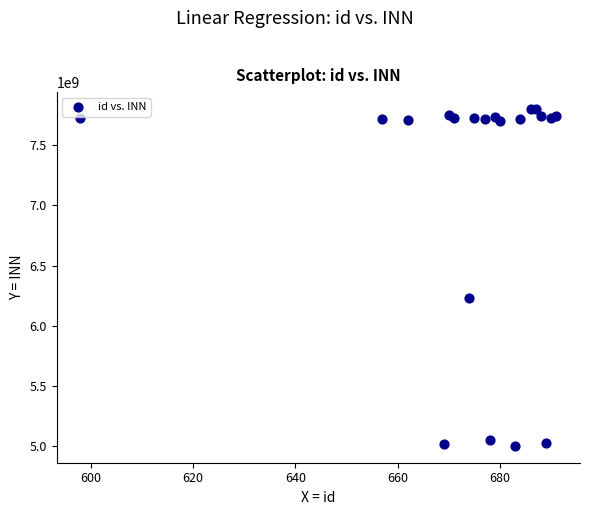

What Y value in the scatter plot is closest to 6401785797?

6230073420